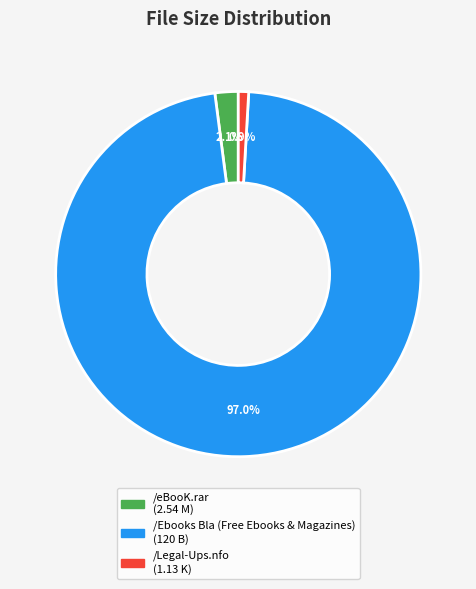

Which has a higher value, /Legal-Ups.nfo or /Ebooks Bla (Free Ebooks & Magazines)?

/Ebooks Bla (Free Ebooks & Magazines)